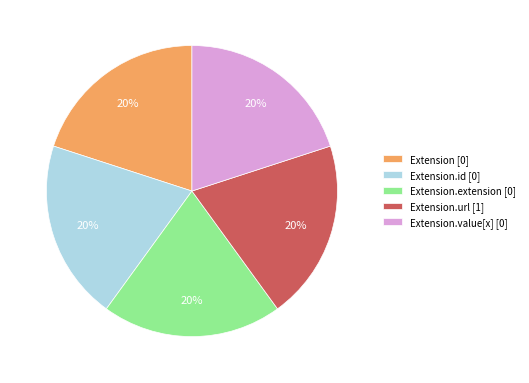

To the nearest percent, what is the average slice percentage?

20%